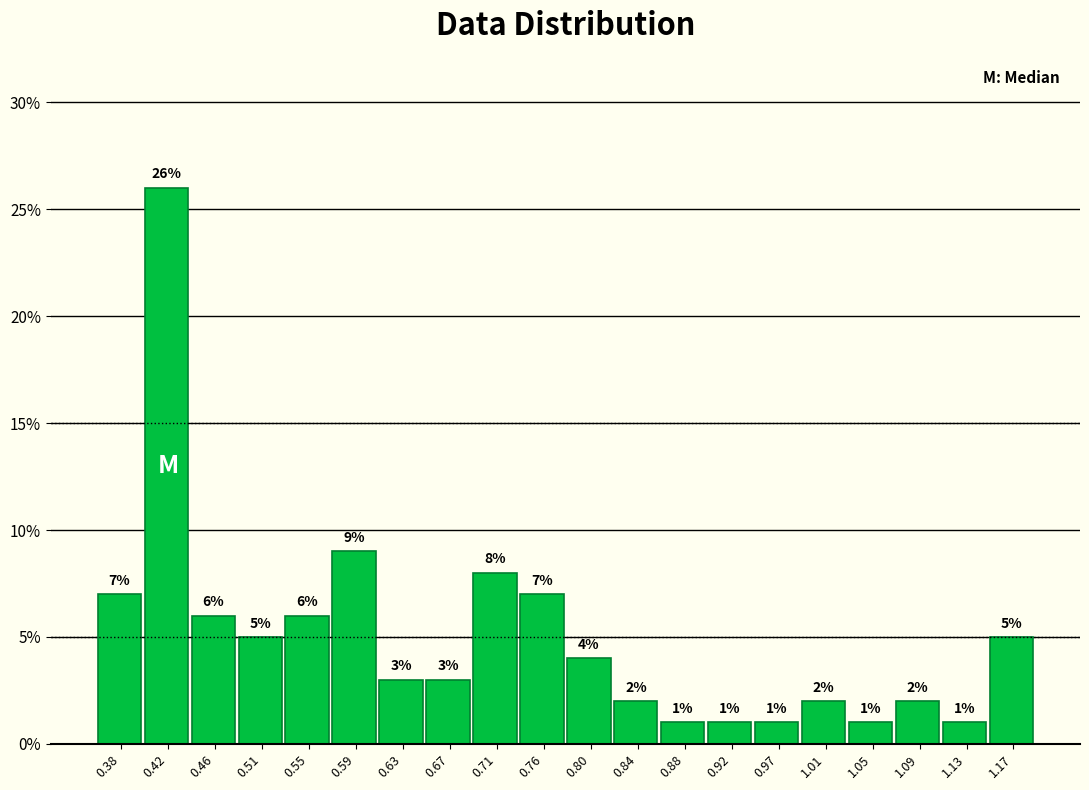

What is the height of the bar covering 0.860 to 0.905 on the x-axis? The bar edges are not printed on the chart, so give them approximately, as read against the axis.

1